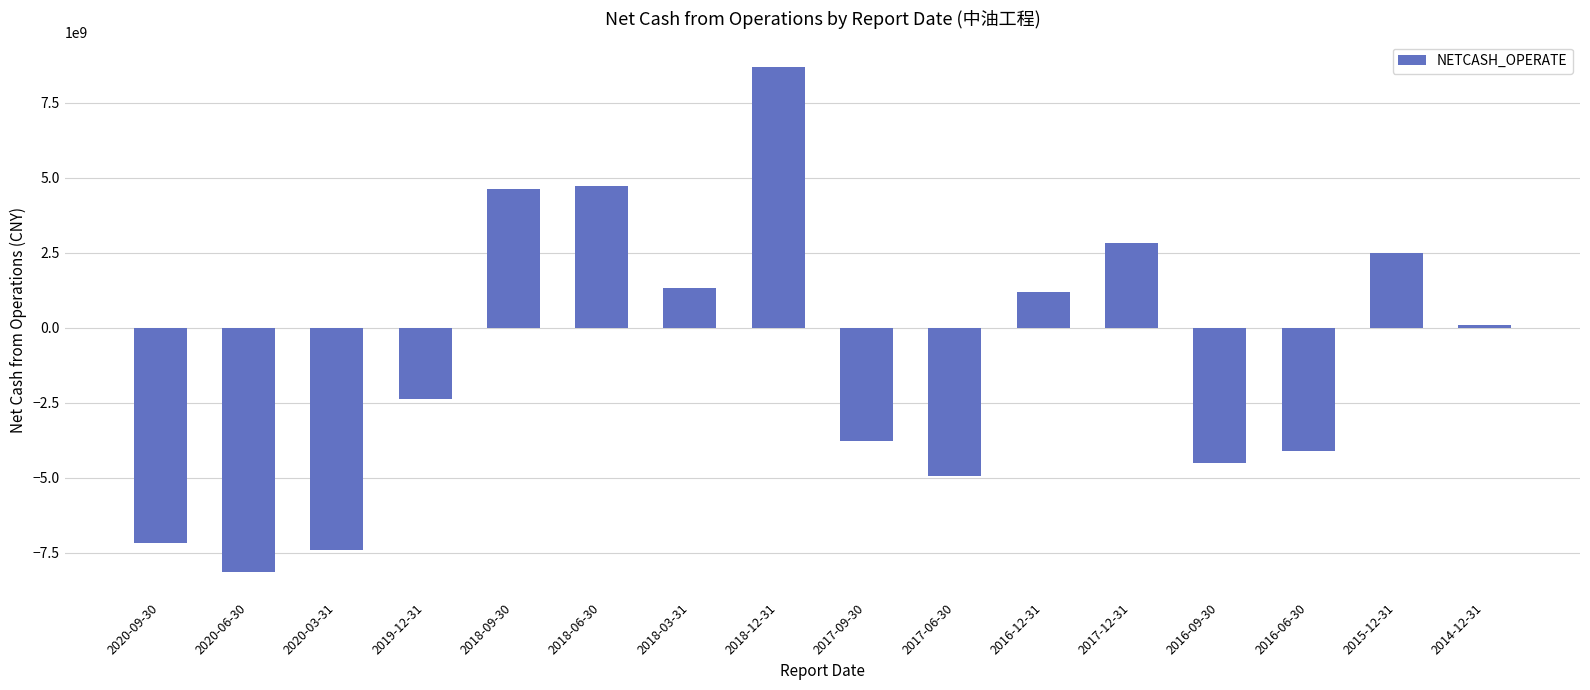

Where does the data first go above 87635259?

2018-09-30